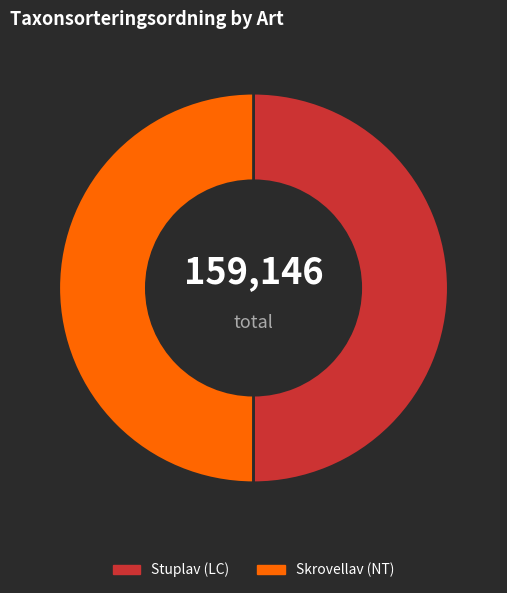

What is the ratio of the value at Skrovellav (NT) to the value at Stuplav (LC)?

1.0